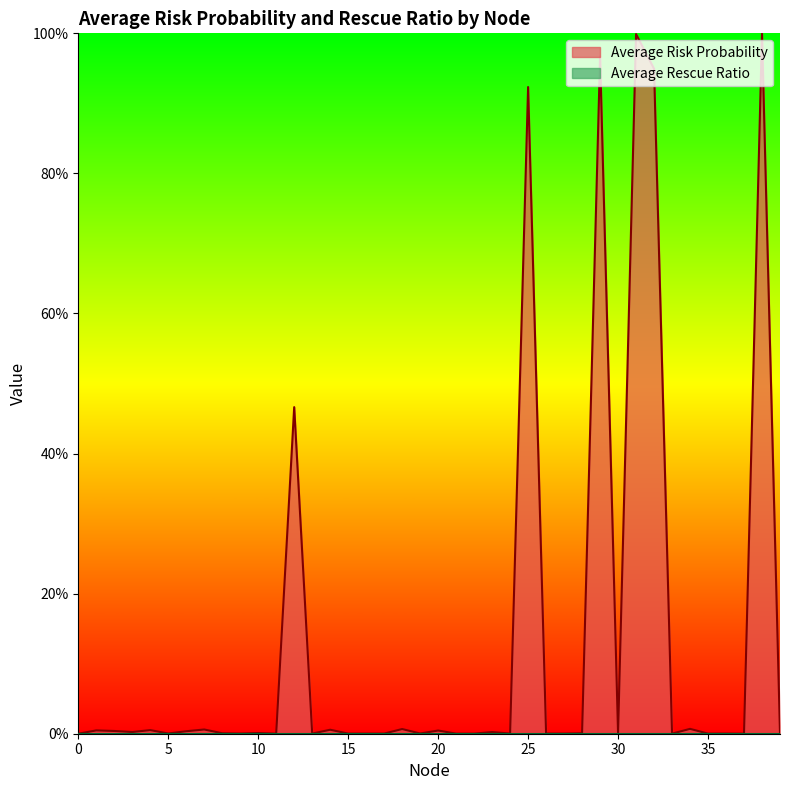

At which category does the data reach its first local peak?

1